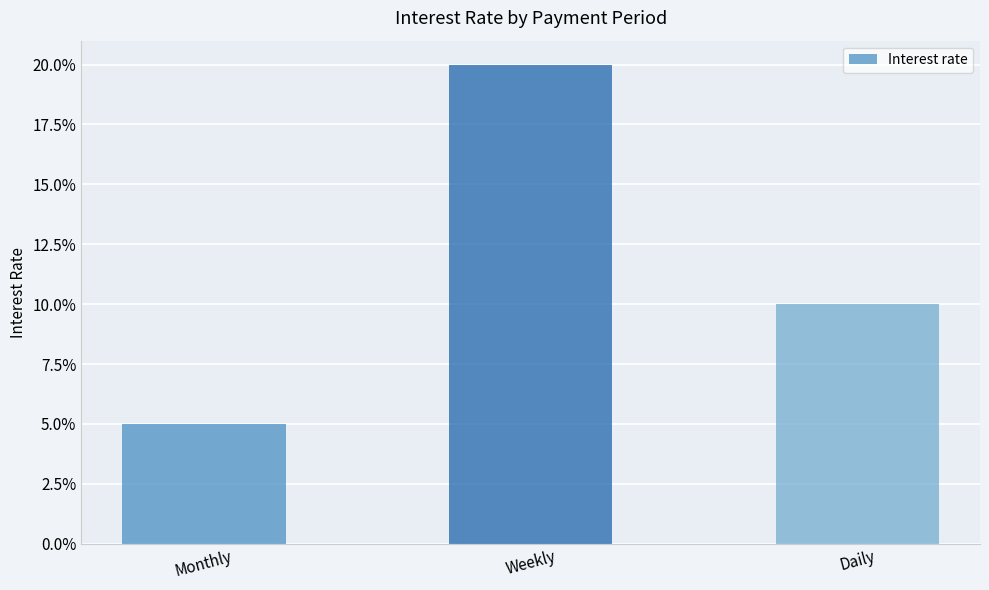

What is the minimum value shown in the chart?

0.1